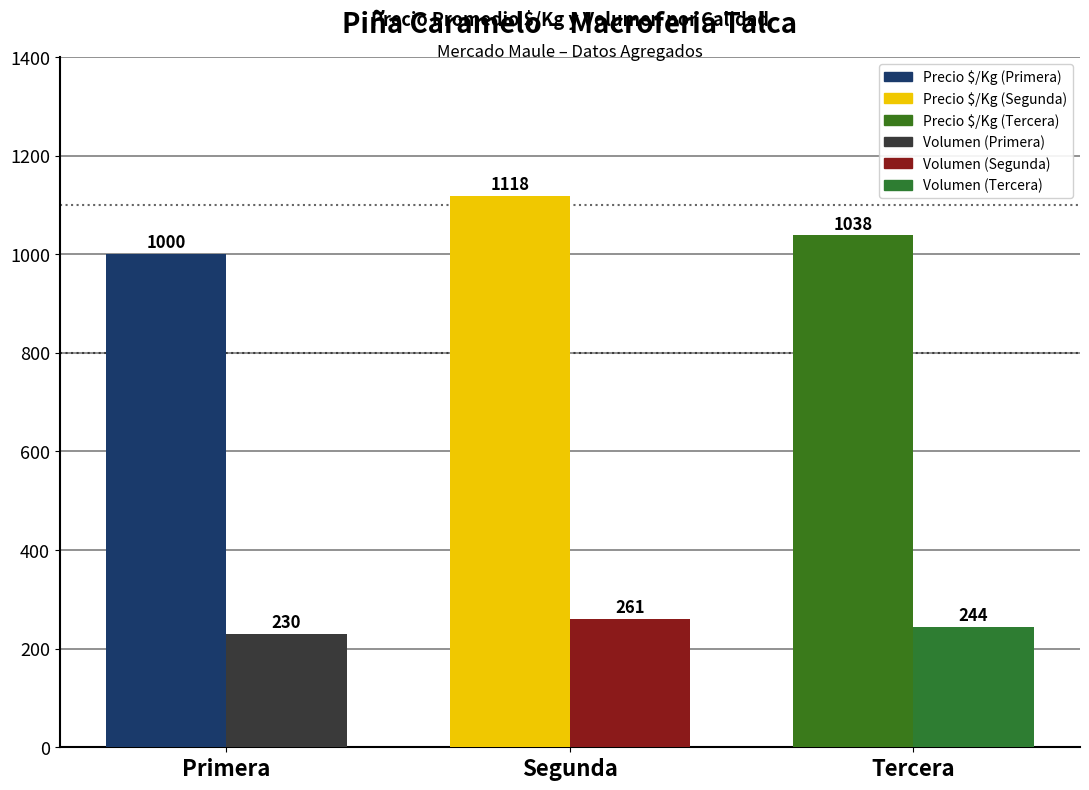

At which category does the chart reach its minimum across all series?

Primera